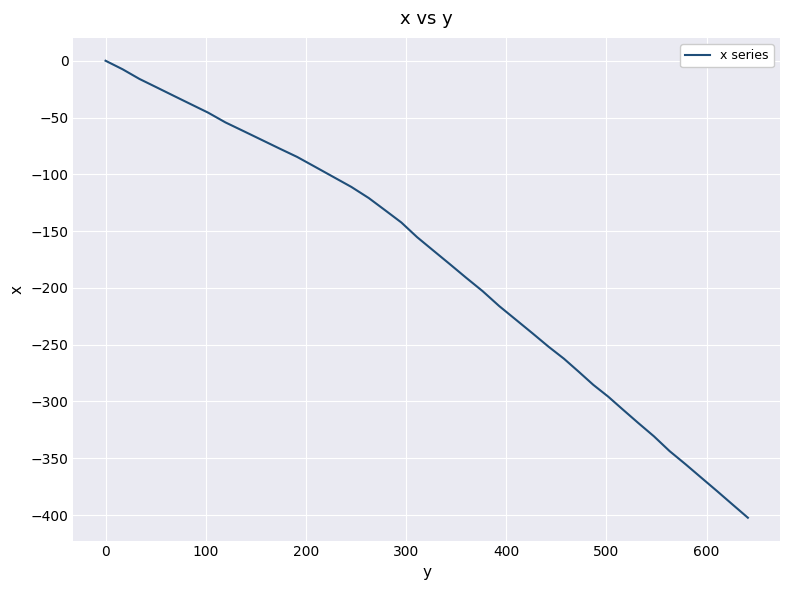

What is the sum of all values?

-7355.2